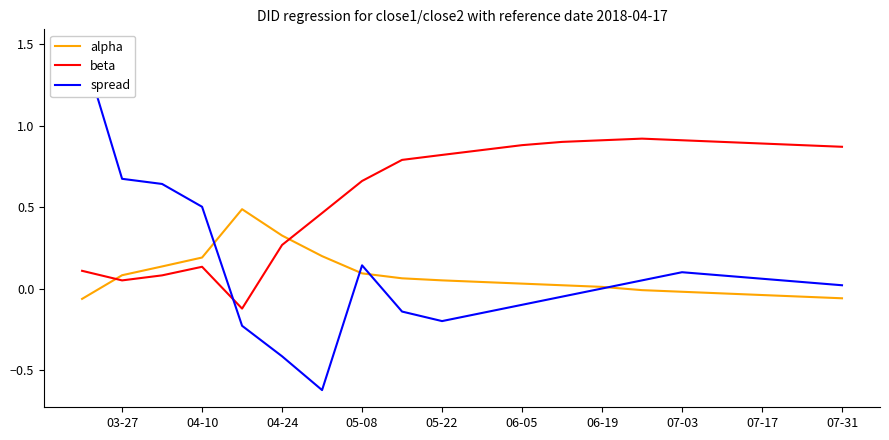

True or false: beta and alpha intersect in this chart.

True